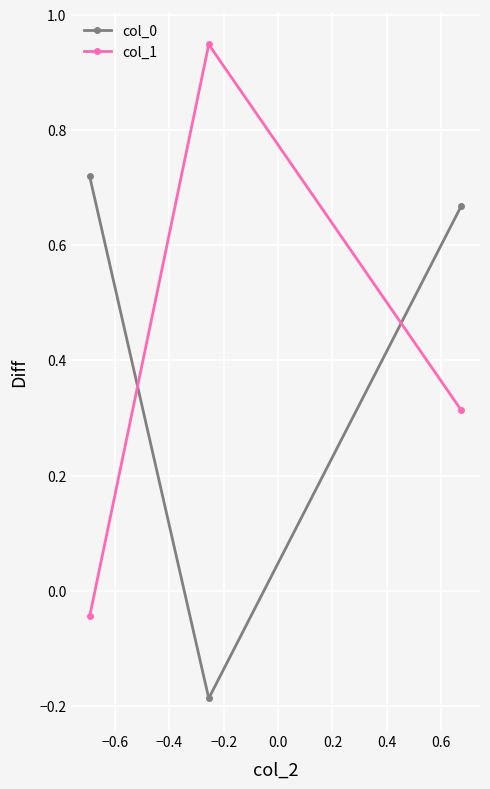

At how many categories does at least one series exceed 0?

3